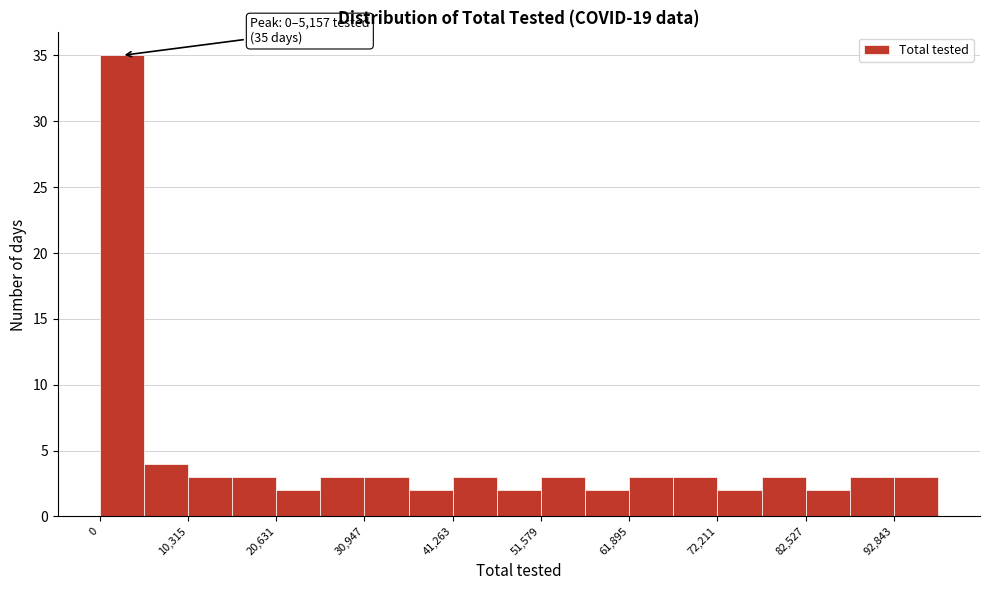

Read against the x-axis, roughly where is the centre of the tallest bar?

2000